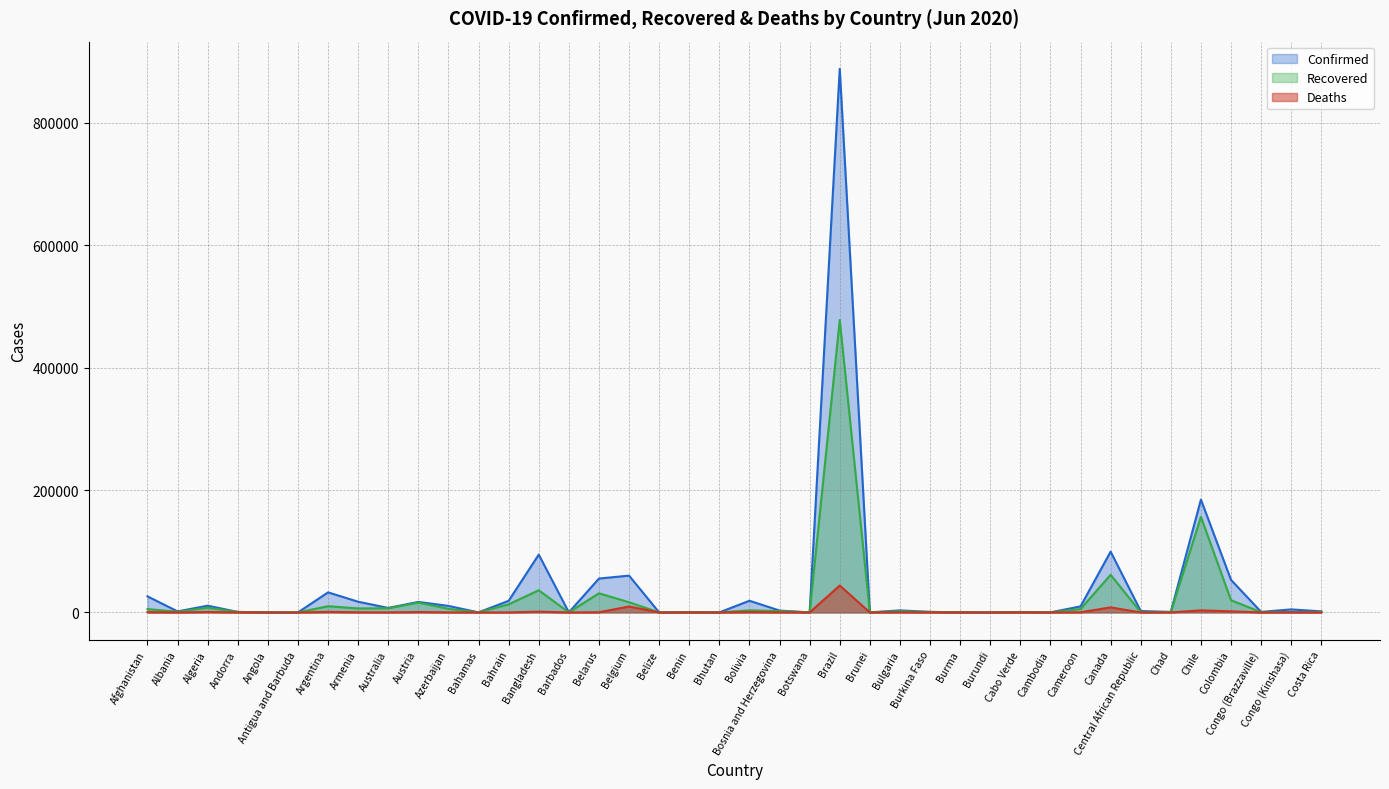

What is the label of the 21st point from the left?

Bolivia